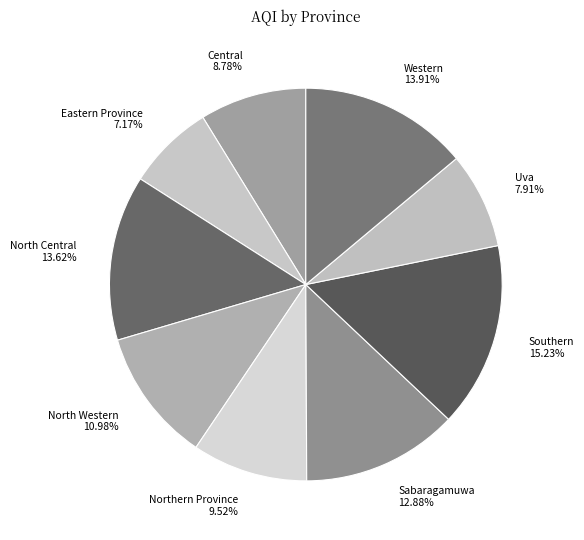

To the nearest percent, what is the difference between the Eastern Province and North Central slice percentages?

6%